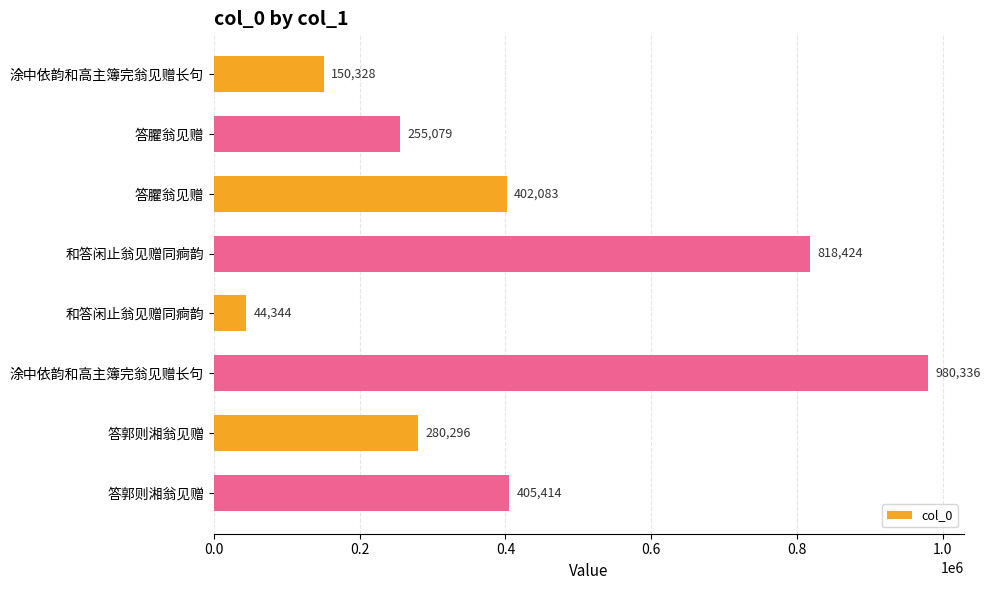

How many values are below 402083?

4